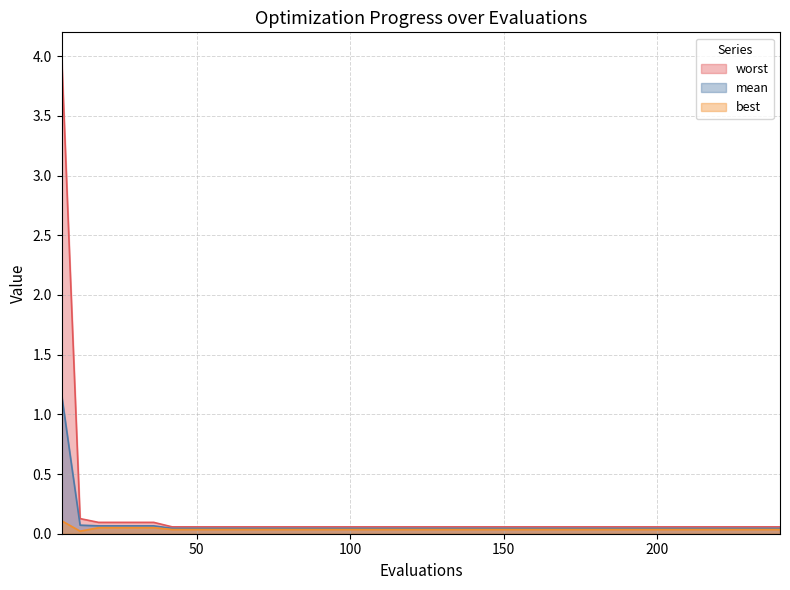

Rank the series by their maximum value, from lowest to highest.

best, mean, worst